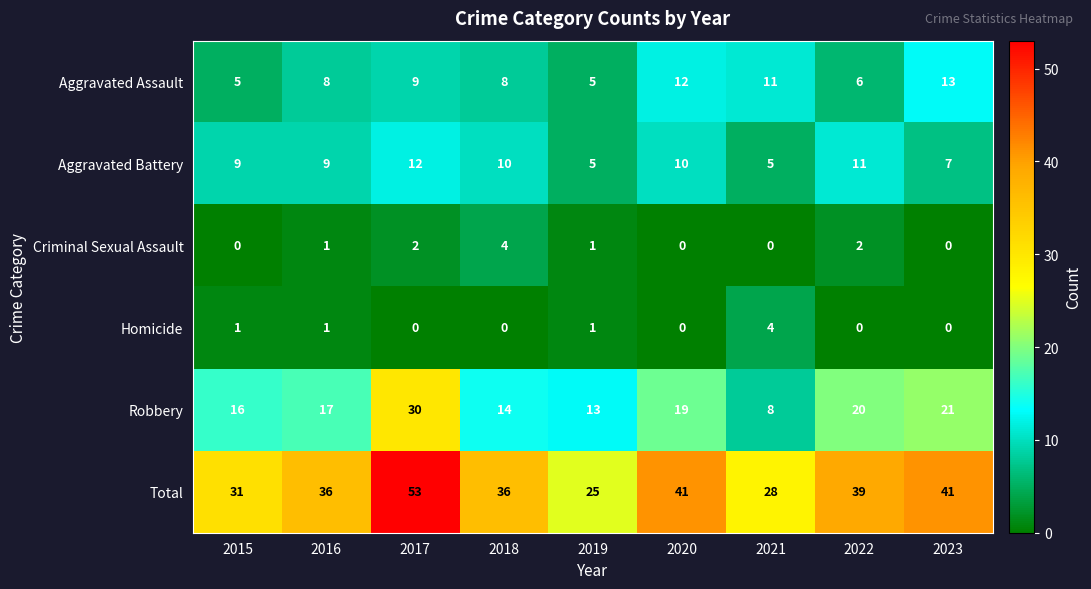

What is the total value across all series at 2015?

62